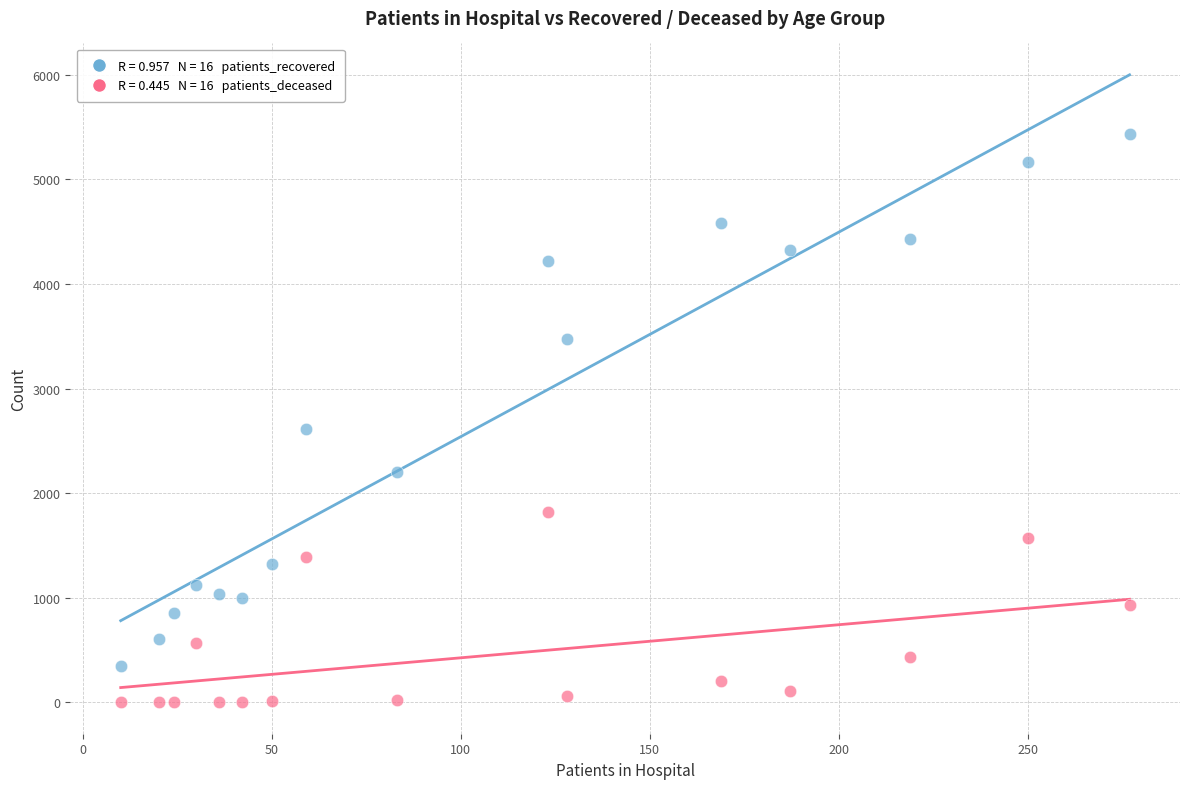

Across all series, what Y value is closest to 2717?

2617